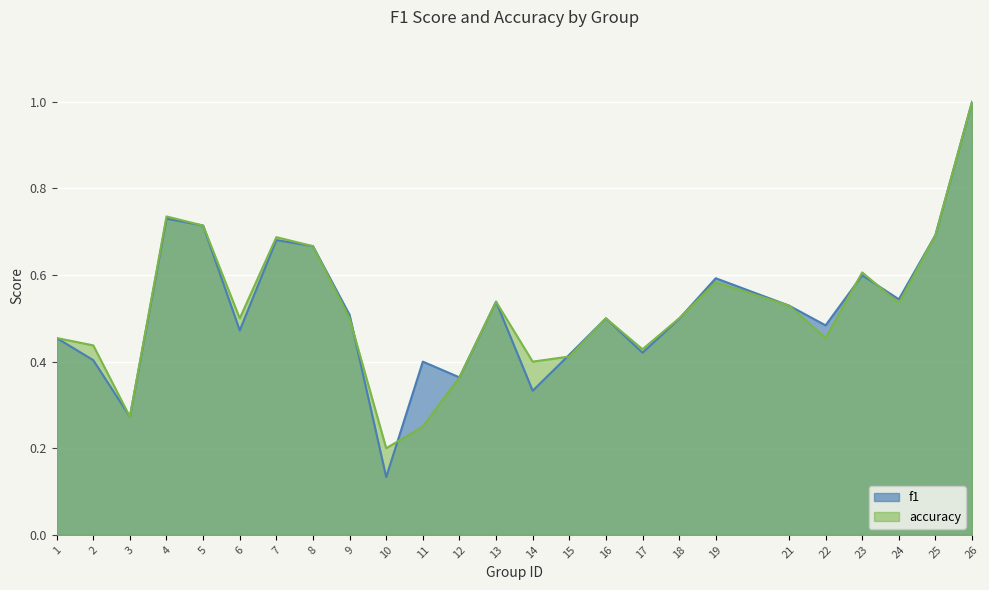

How many distinct data groups are displayed?

2